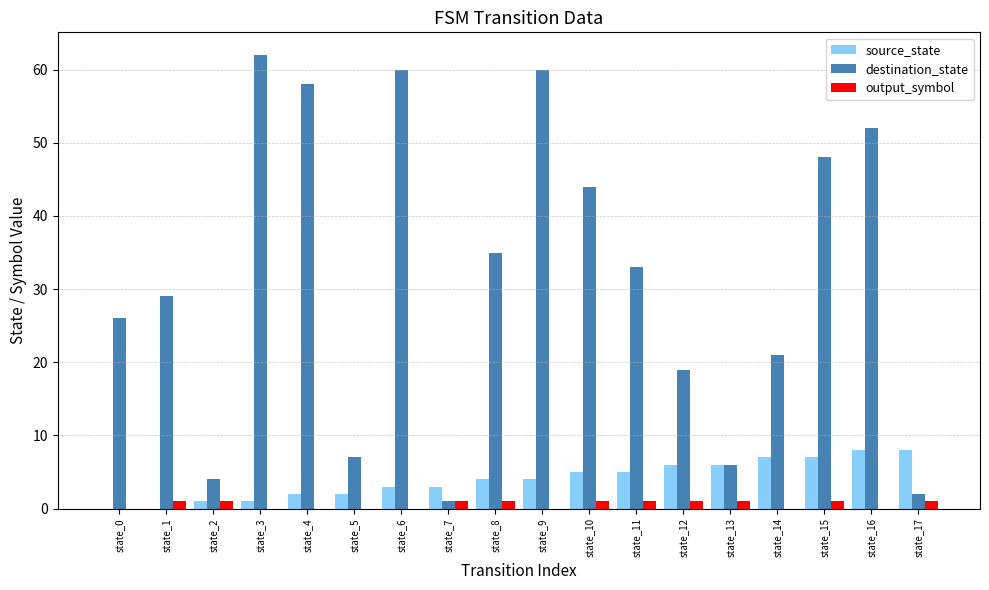

Between state_11 and state_12, which series saw the biggest shift?

destination_state